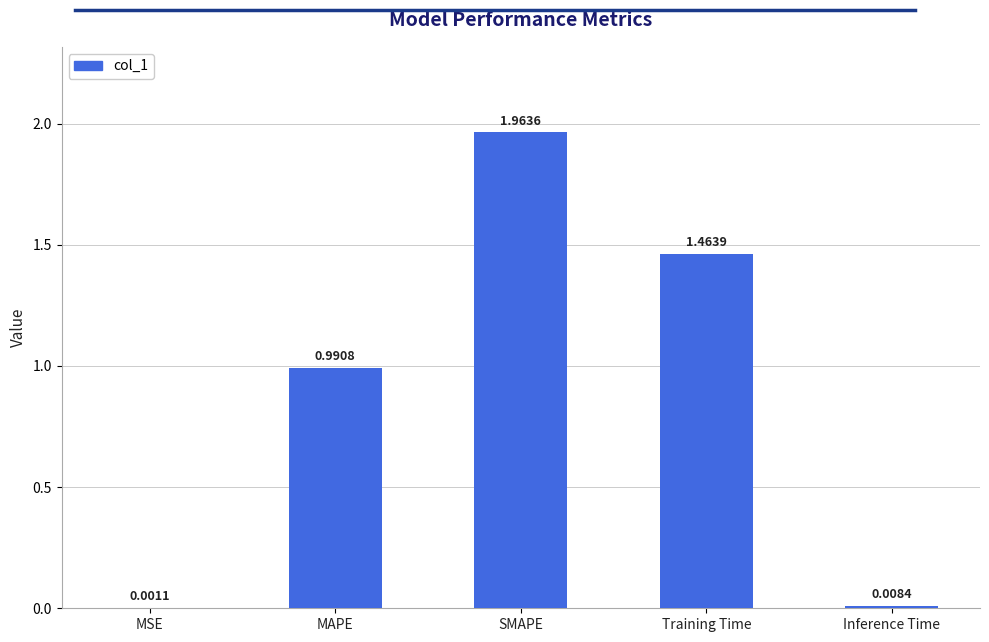

Which label corresponds to the largest value in the chart?

SMAPE